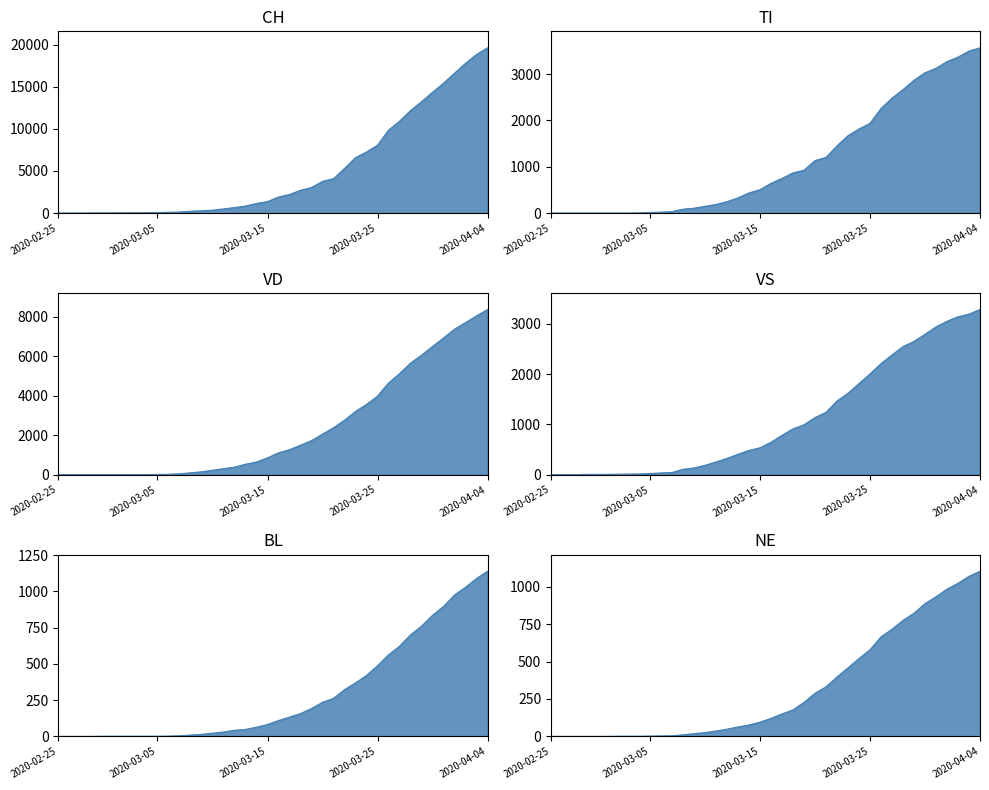

The VD series shows 146 at 2020-03-09. True or false?

True